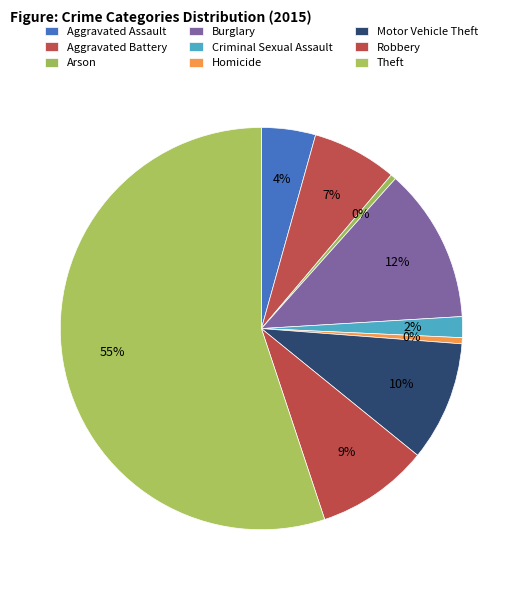

The Burglary slice represents 12% of the pie. True or false?

True